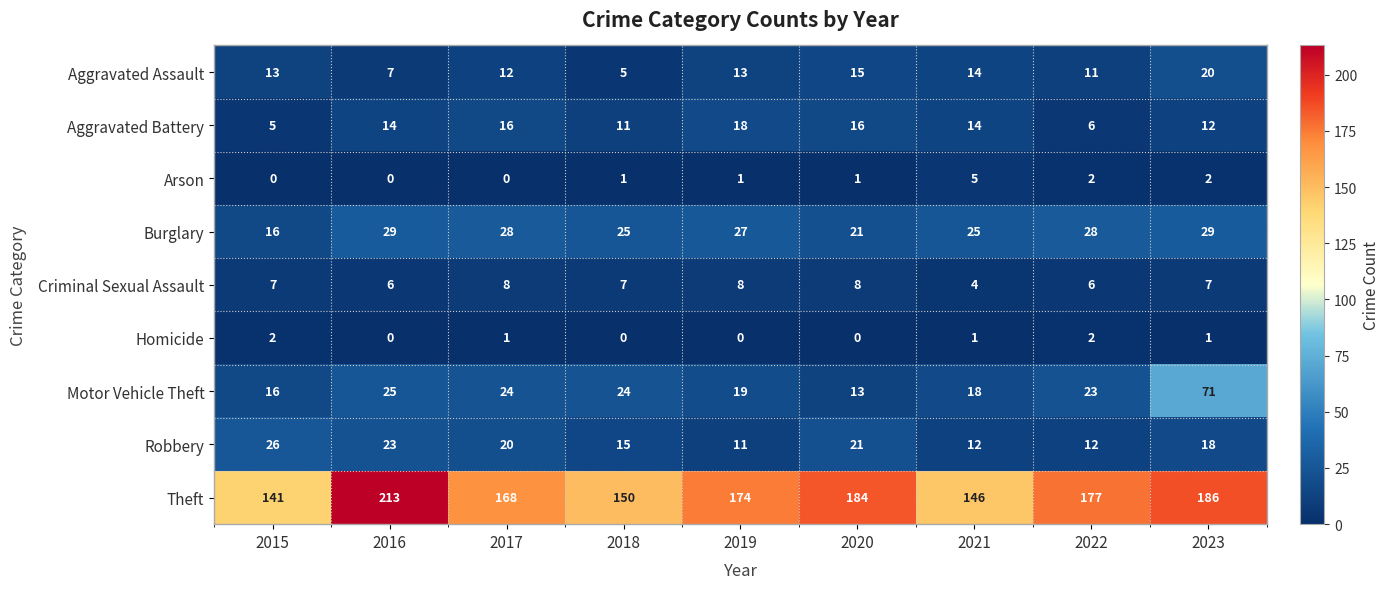

What is the total value across all series at 2018?

238